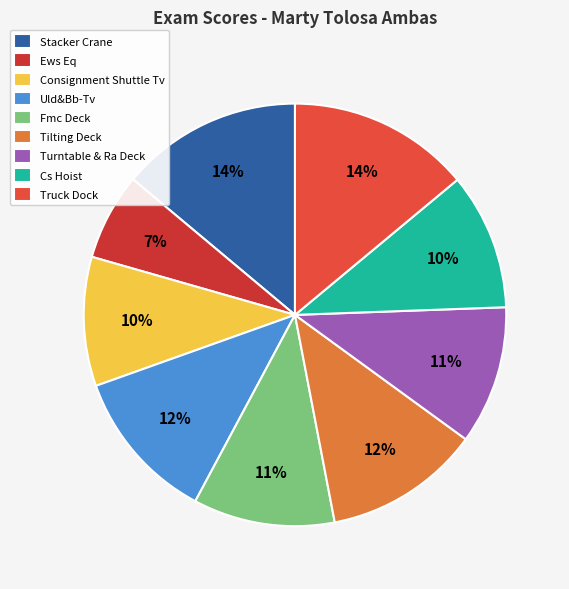

Is there any slice that represents more than half of the pie?

No